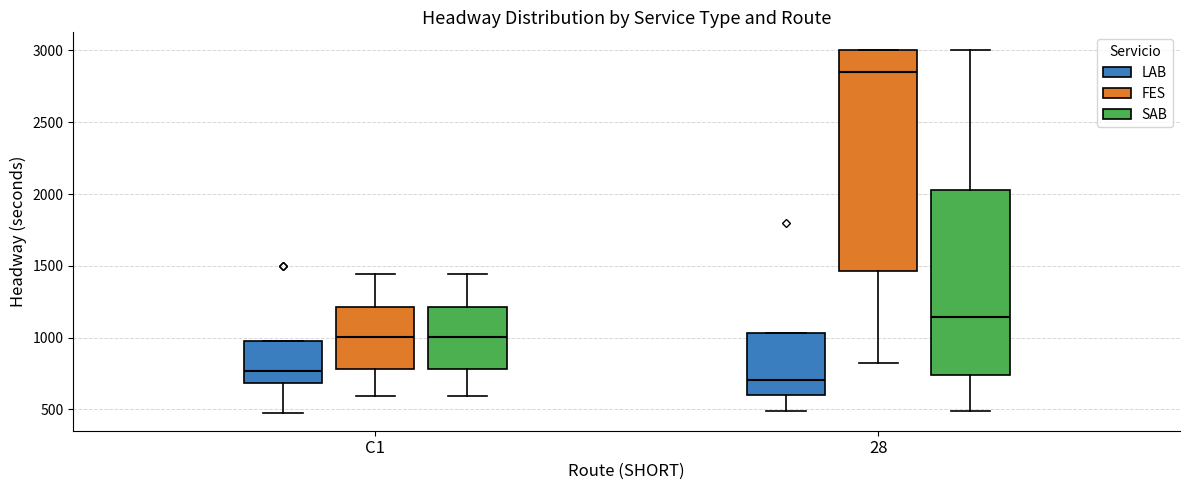

Which box's median line is the lowest?

28 (LAB)